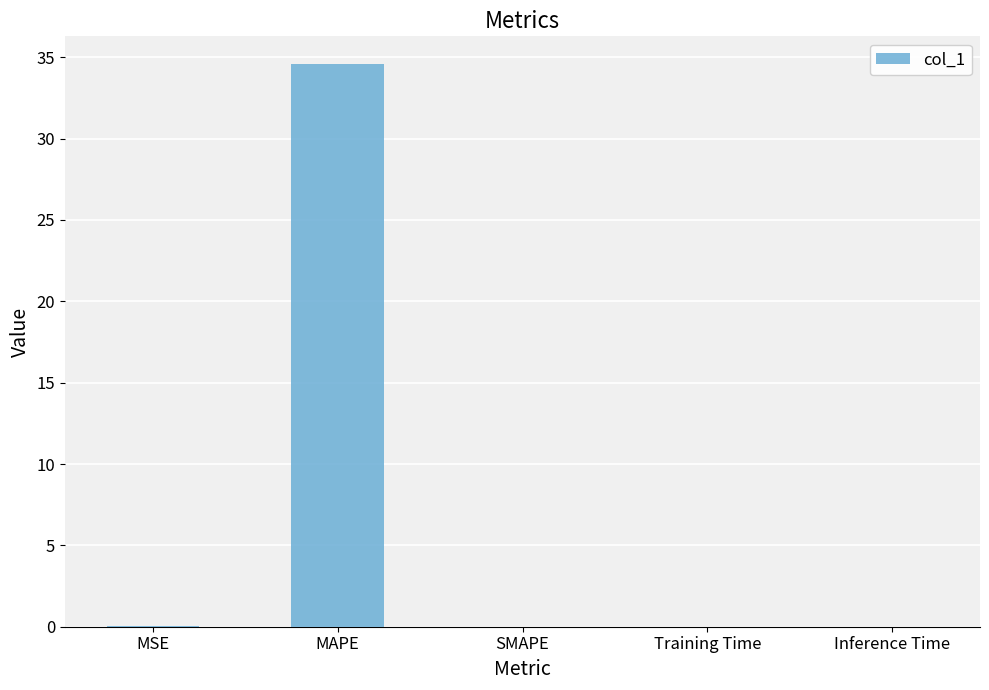

Are the bars horizontal?

No